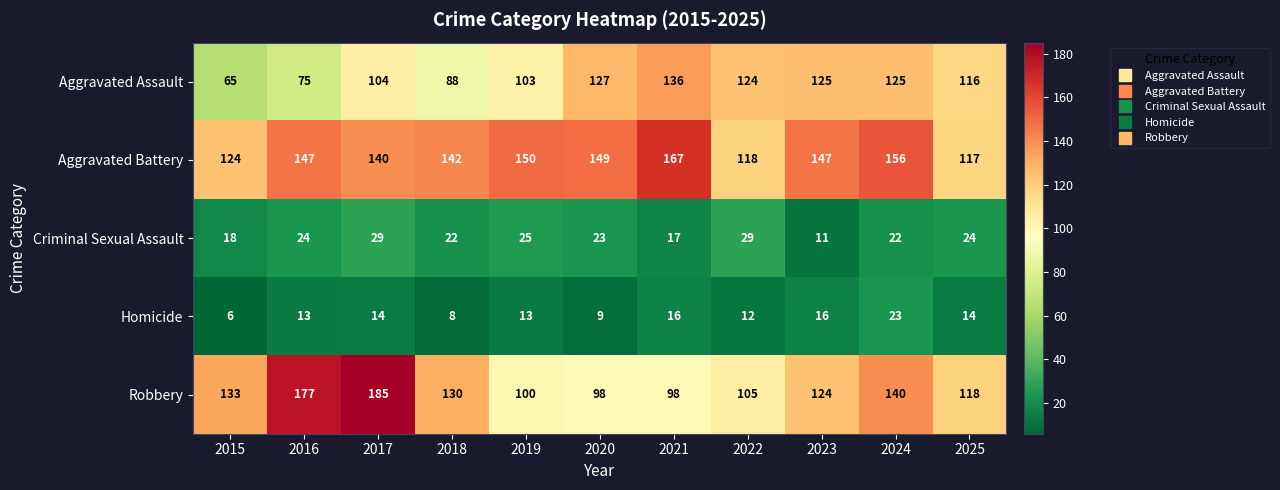

Rank the series at 2023 from lowest to highest value.

Criminal Sexual Assault, Homicide, Robbery, Aggravated Assault, Aggravated Battery